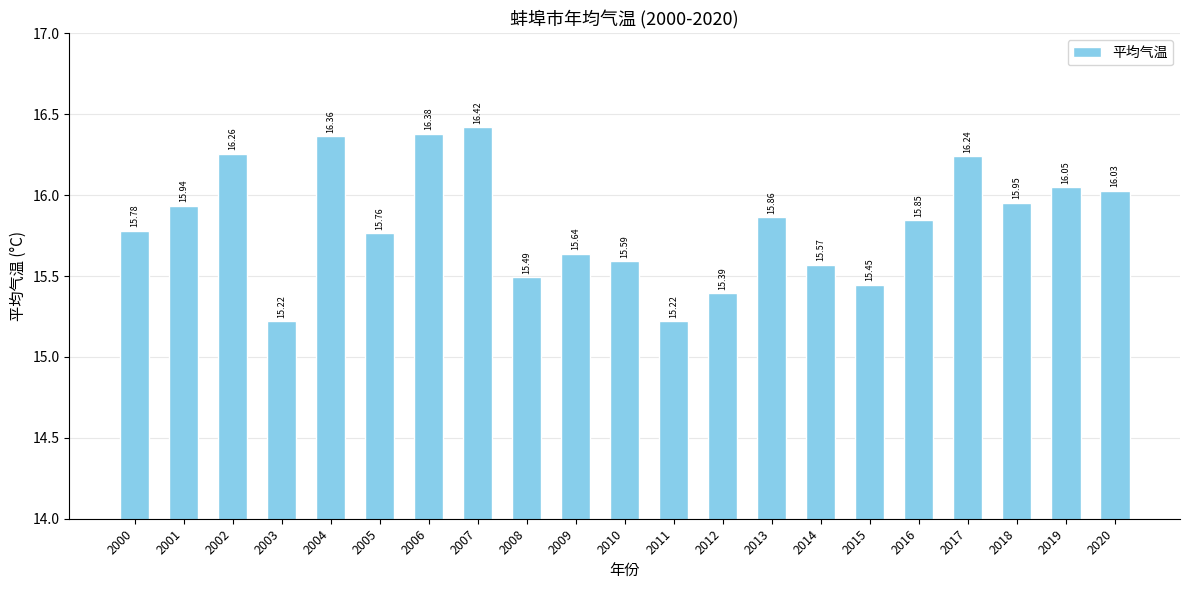

What is the average value?

15.8